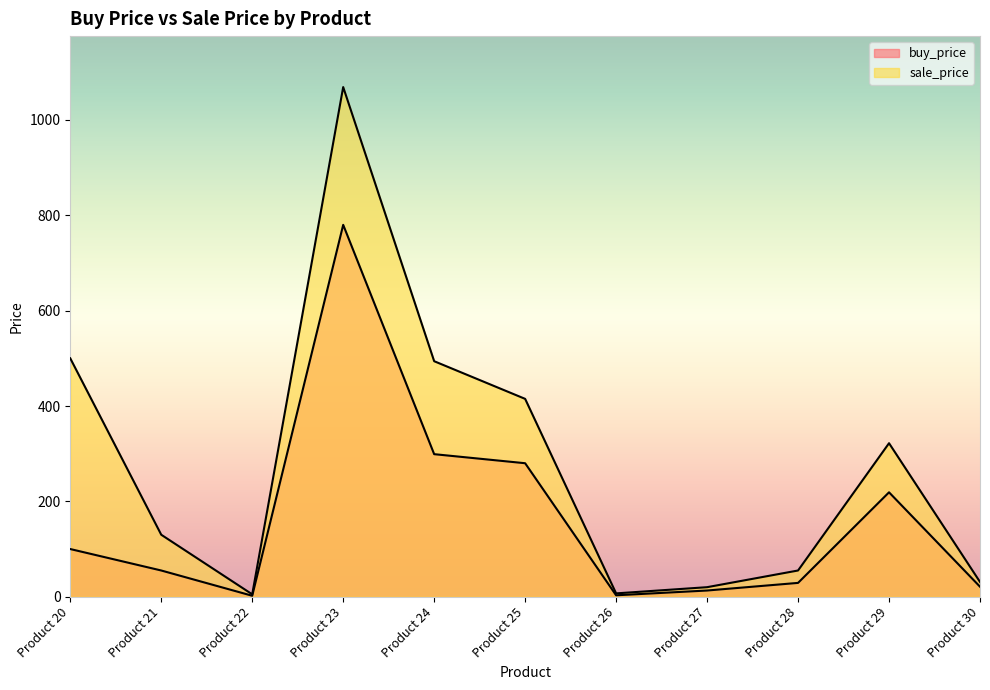

In buy_price, how many points are higher than both neighbors (excluding endpoints)?

2